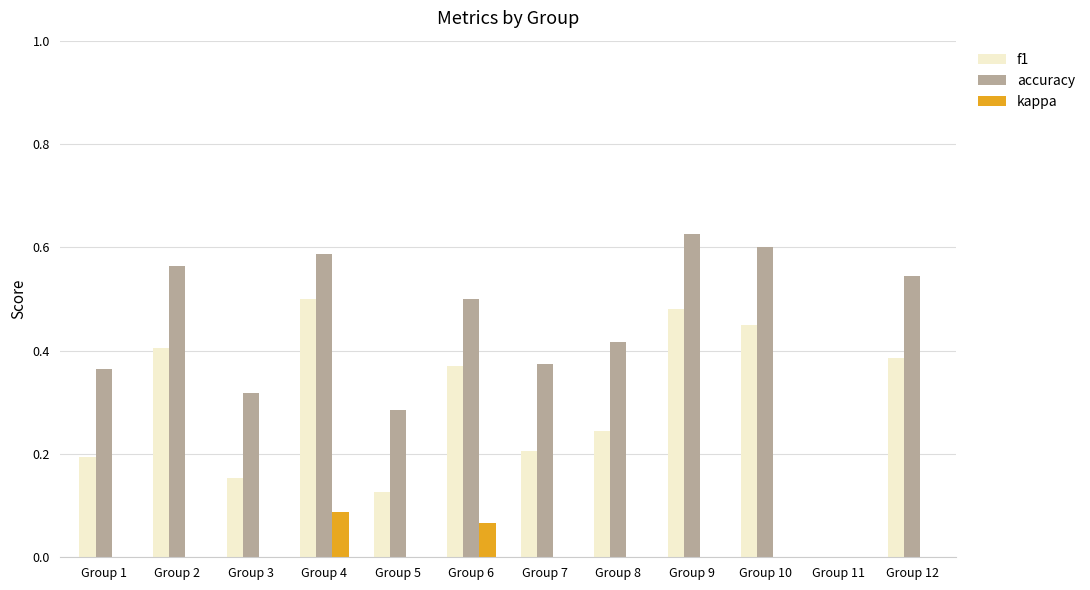

What are all the series names shown in the legend?

f1, accuracy, kappa